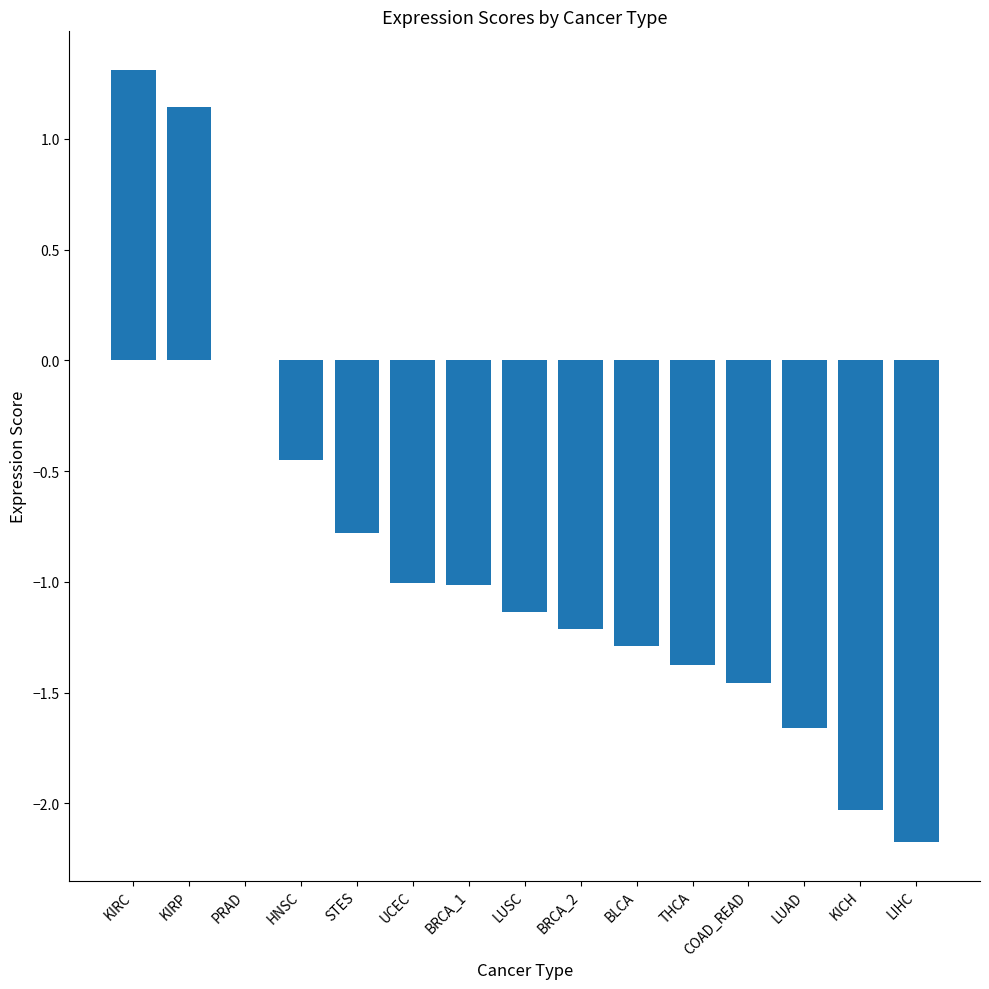

The value at LIHC is -2.2. True or false?

True